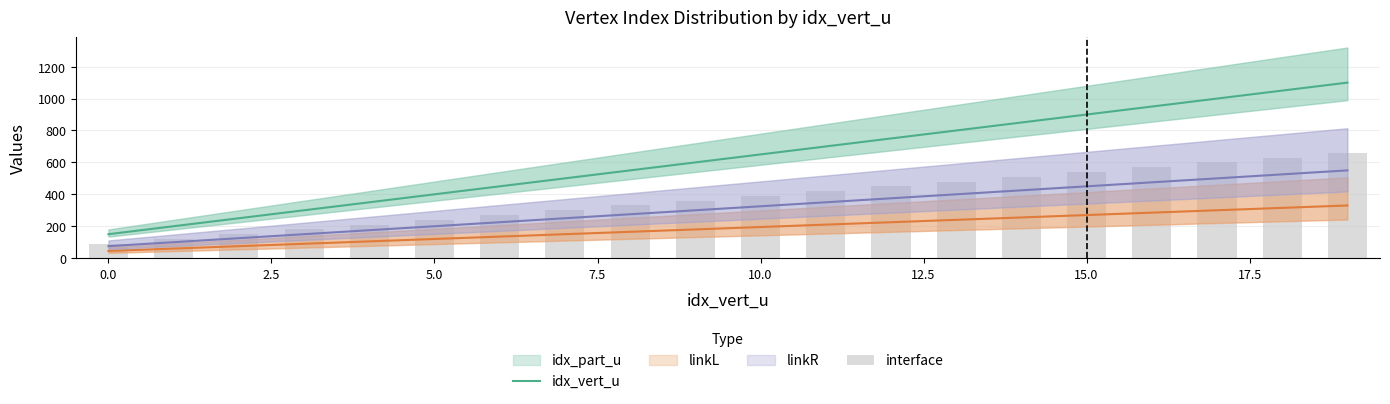

Count the number of categories in the chart.

20